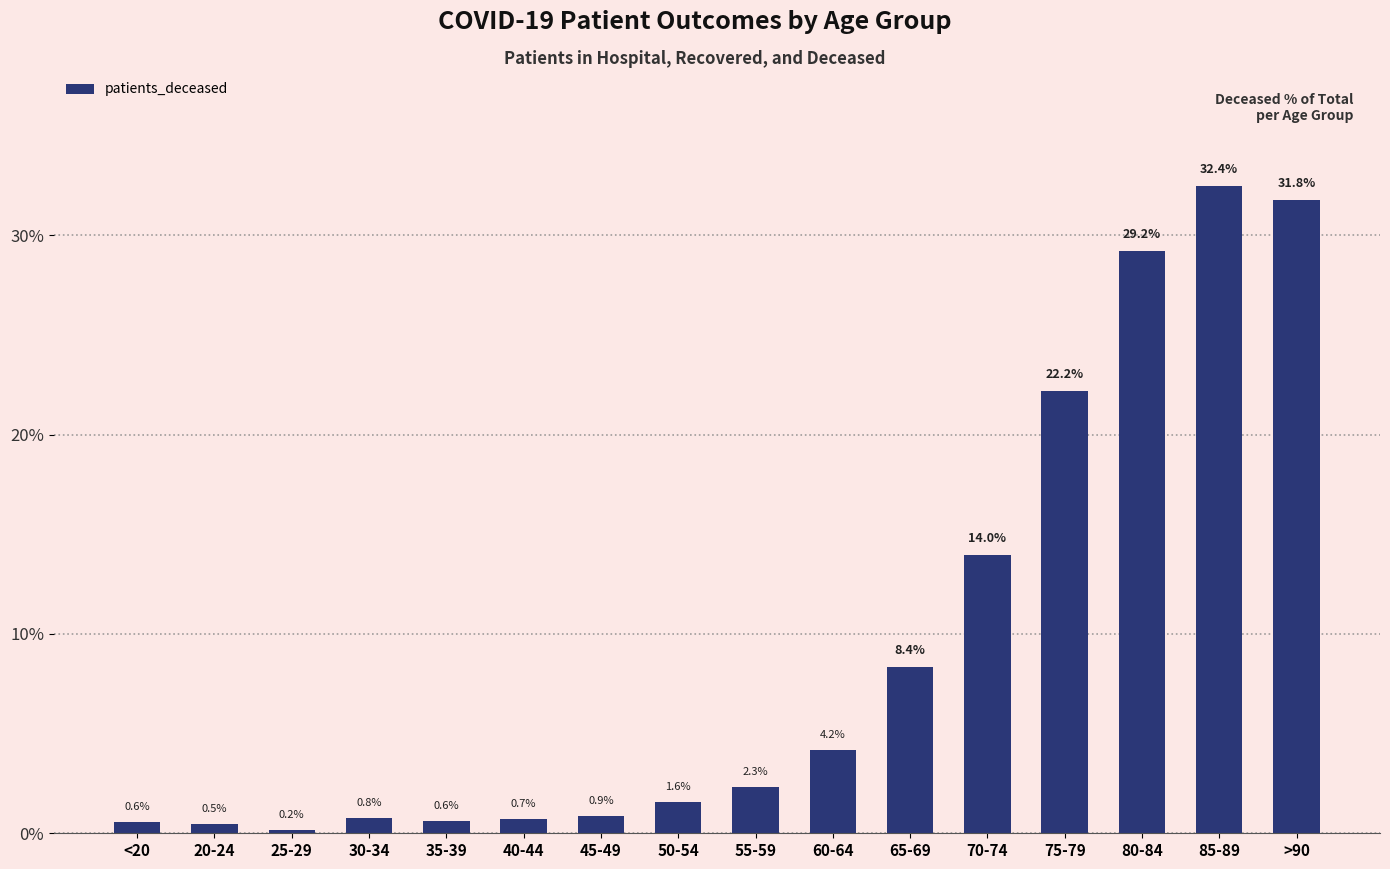

At which category does the chart reach its minimum across all series?

25-29